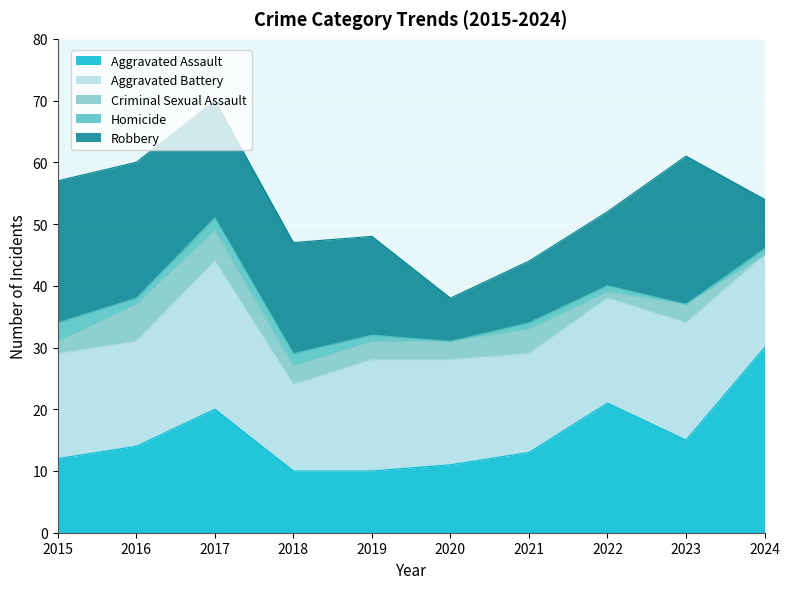

In Aggravated Battery, how many points are lower than both neighbors (excluding endpoints)?

2